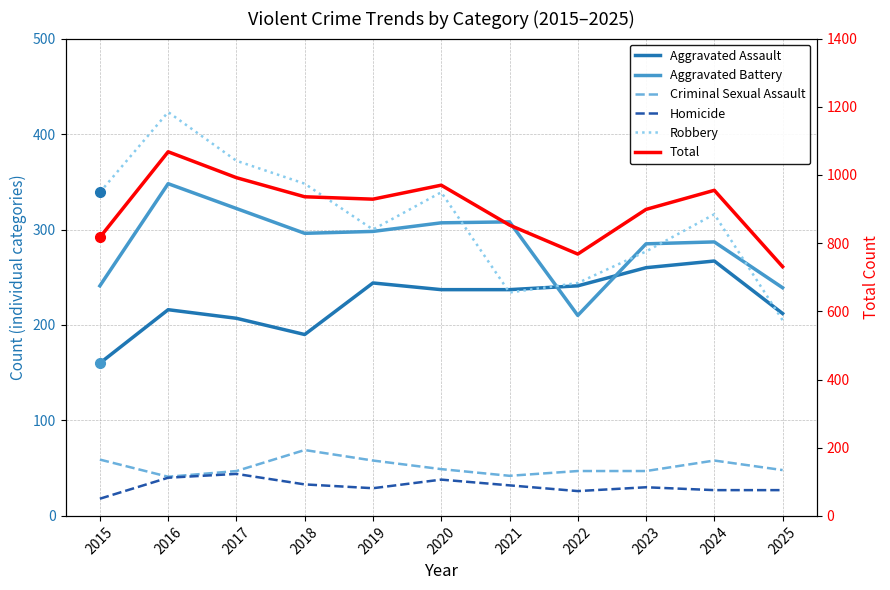

Where is the first local minimum for Total?

2019